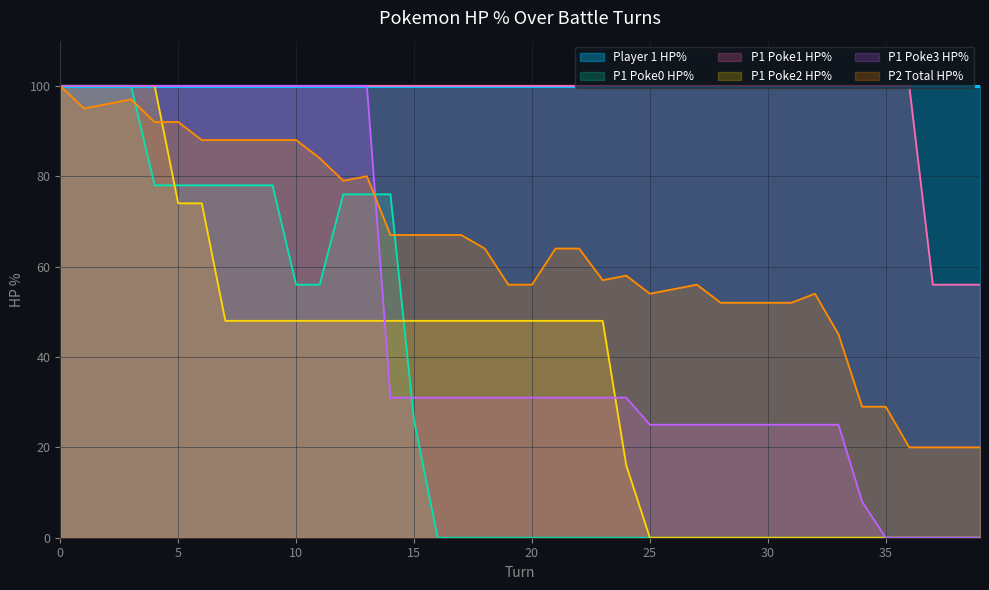

Reading left to right, what are all the values shown in this chart?

P1 Poke0 HP%: 100	100	100	100	78	78	78	78	78	78	56	56	76	76	76	26	0	0	0	0	0	0	0	0	0	0	0	0	0	0	0	0	0	0	0	0	0	0	0	0
P1 Poke1 HP%: 100	100	100	100	100	100	100	100	100	100	100	100	100	100	100	100	100	100	100	100	100	100	100	100	100	100	100	100	100	100	100	100	100	100	100	100	100	56	56	56
P1 Poke2 HP%: 100	100	100	100	100	74	74	48	48	48	48	48	48	48	48	48	48	48	48	48	48	48	48	48	16	0	0	0	0	0	0	0	0	0	0	0	0	0	0	0
P1 Poke3 HP%: 100	100	100	100	100	100	100	100	100	100	100	100	100	100	31	31	31	31	31	31	31	31	31	31	31	25	25	25	25	25	25	25	25	25	8	0	0	0	0	0
P2 Total HP%: 100	95	96	97	92	92	88	88	88	88	88	84	79	80	67	67	67	67	64	56	56	64	64	57	58	54	55	56	52	52	52	52	54	45	29	29	20	20	20	20